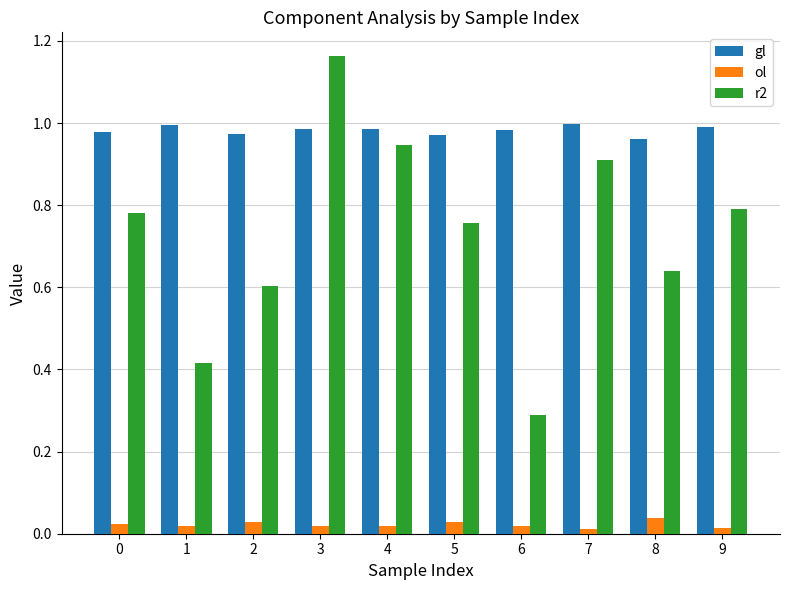

True or false: ol has a value of 0.0 at 9.

True